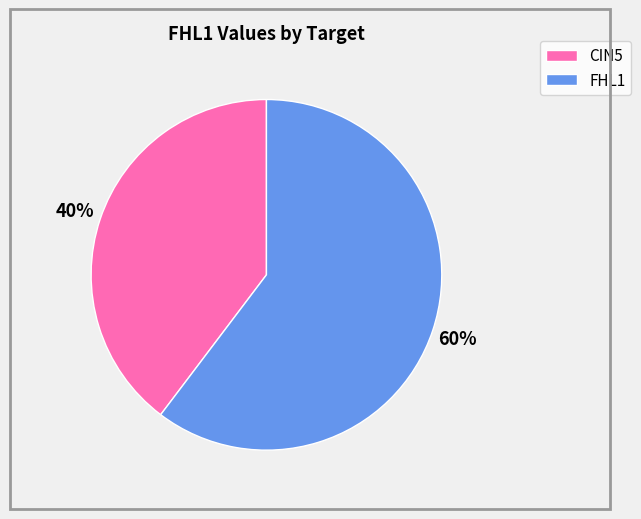

Does any single category account for the majority?

Yes